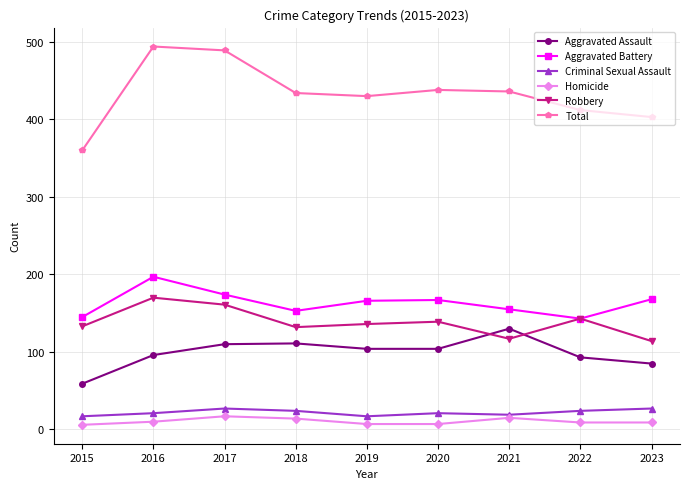

At which label does Aggravated Assault reach its minimum?

2015